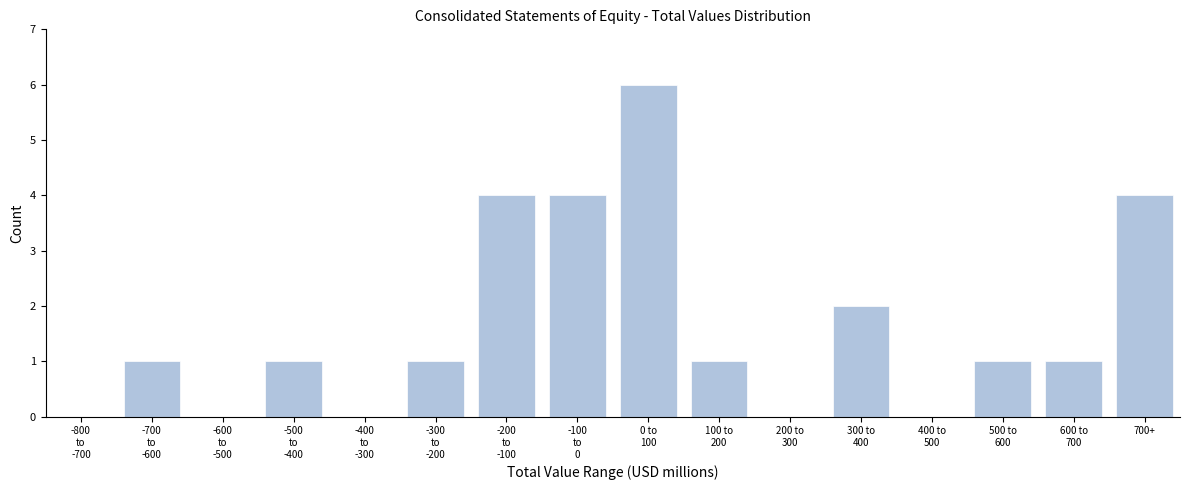

What is the maximum value shown in the chart?

6